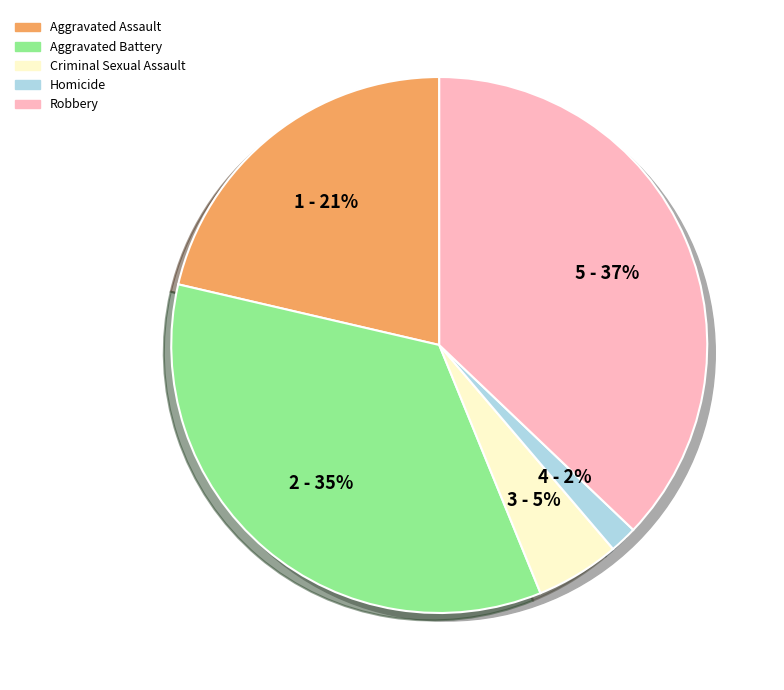

Between Aggravated Assault and Homicide, which is larger?

Aggravated Assault